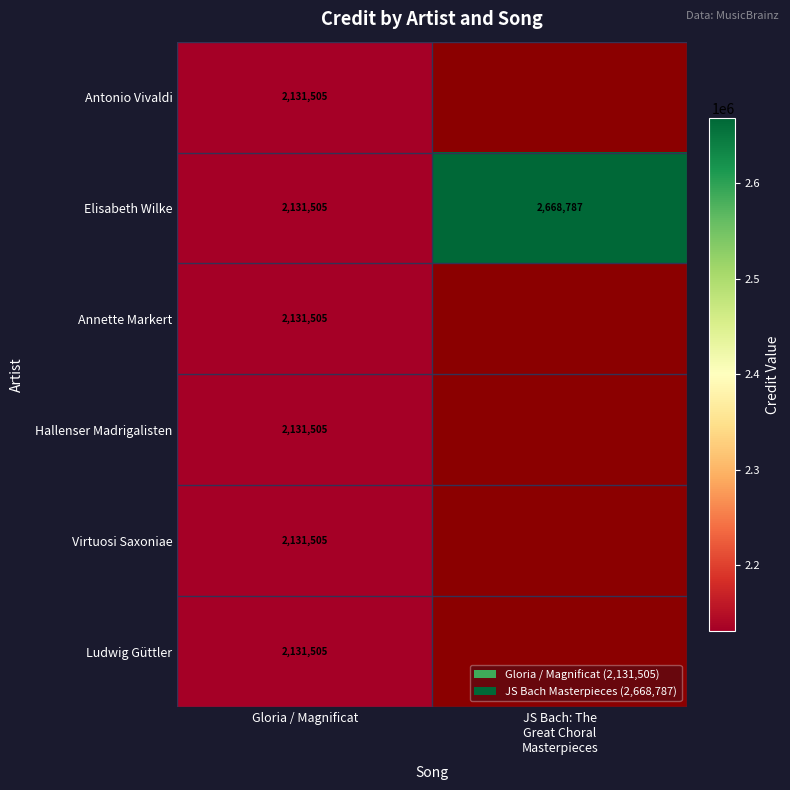

What is the average value of the Elisabeth Wilke series?

2400146